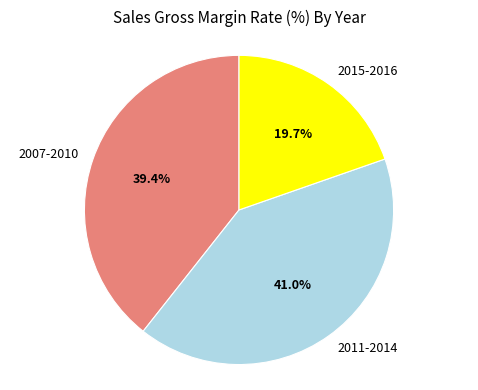

What is the ratio of the value at 2007-2010 to the value at 2011-2014?

1.0